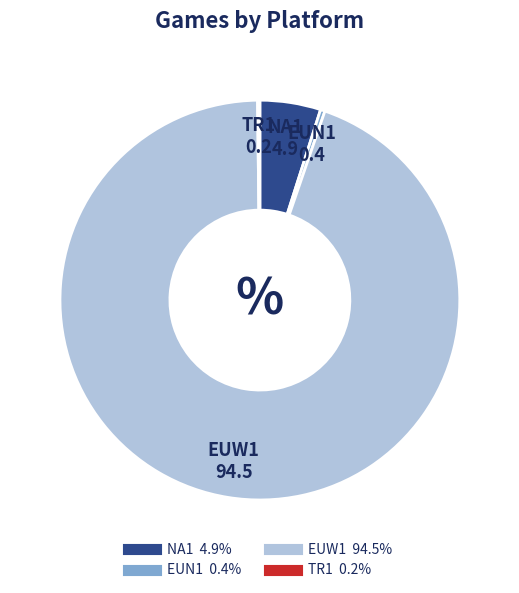

Do NA1 and EUN1 together represent more than half of the pie?

No